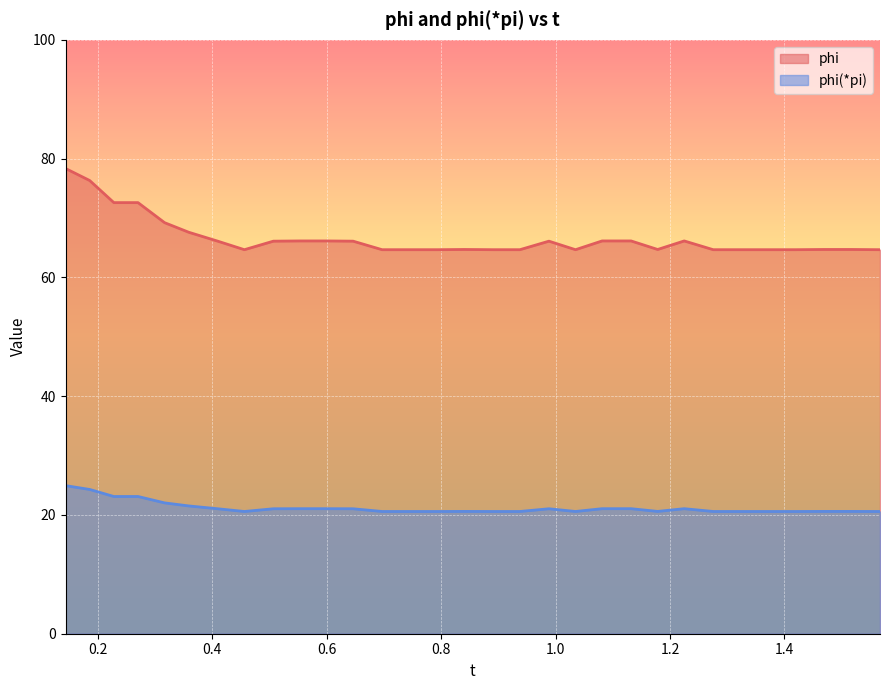

List the series in order of their peak value, highest first.

phi, phi(*pi)